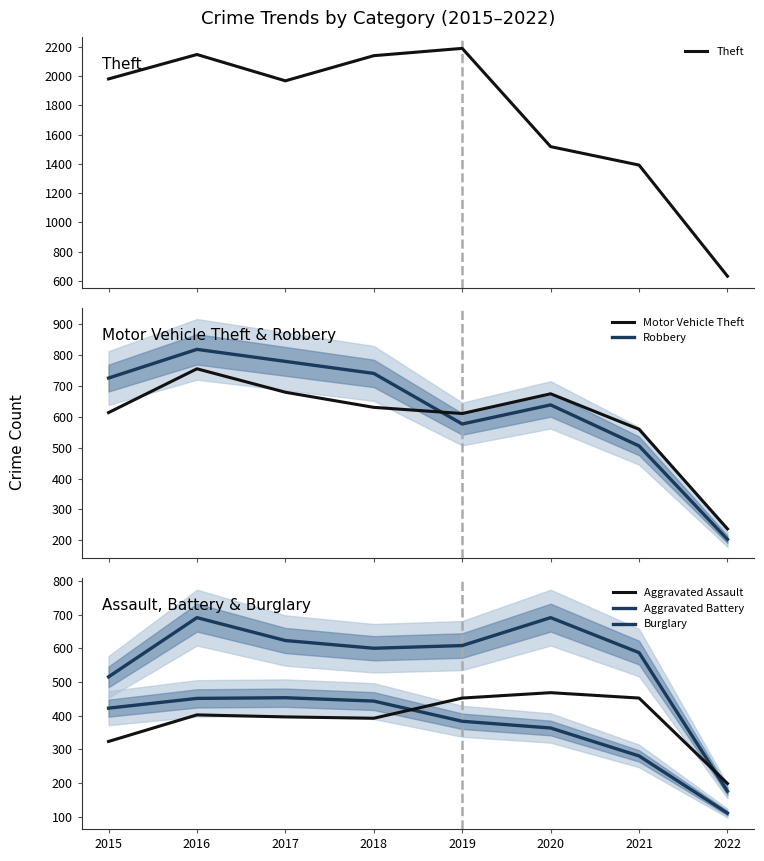

What is the value of the Theft point at the 5th from the left?

2190